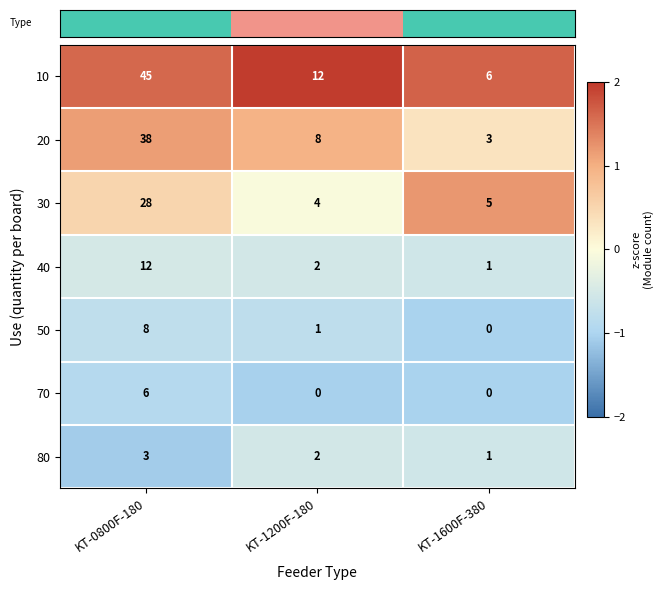

At which label does 30 reach its peak?

KT-0800F-180